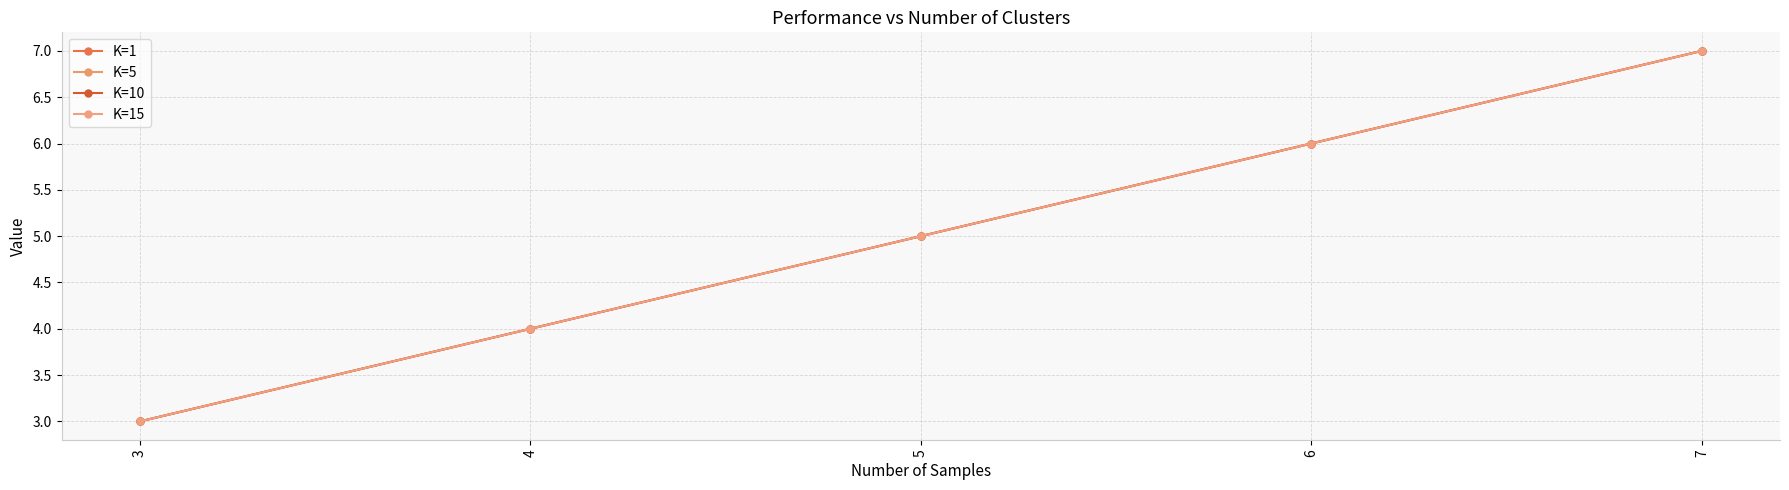

Is this an area chart (filled region under the line)?

No